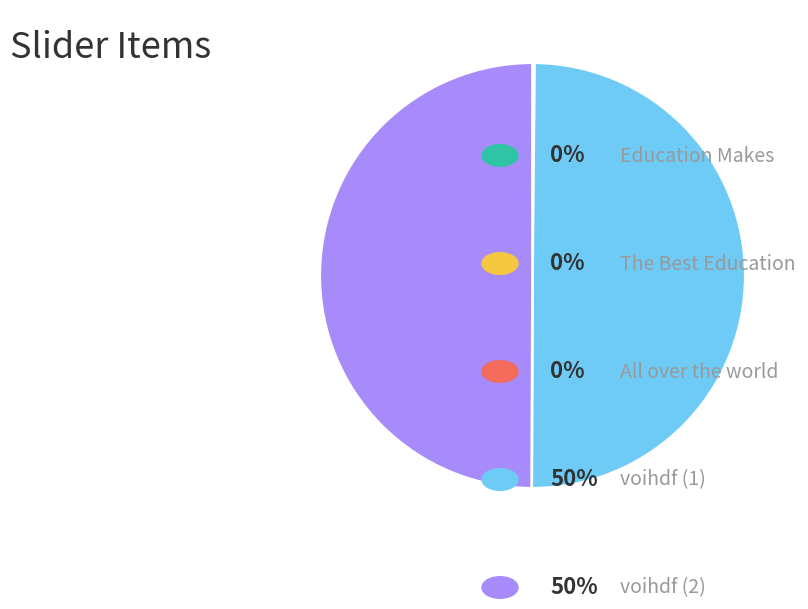

What is the largest slice in the pie chart?

voihdf (2)